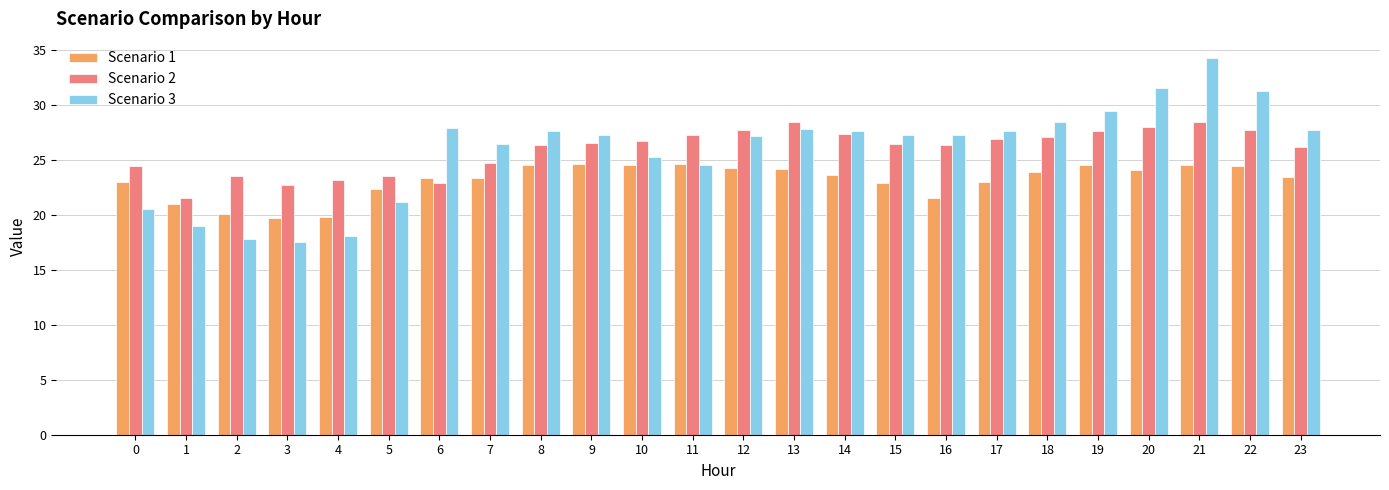

Which series changed the most between 2 and 5?

Scenario 3